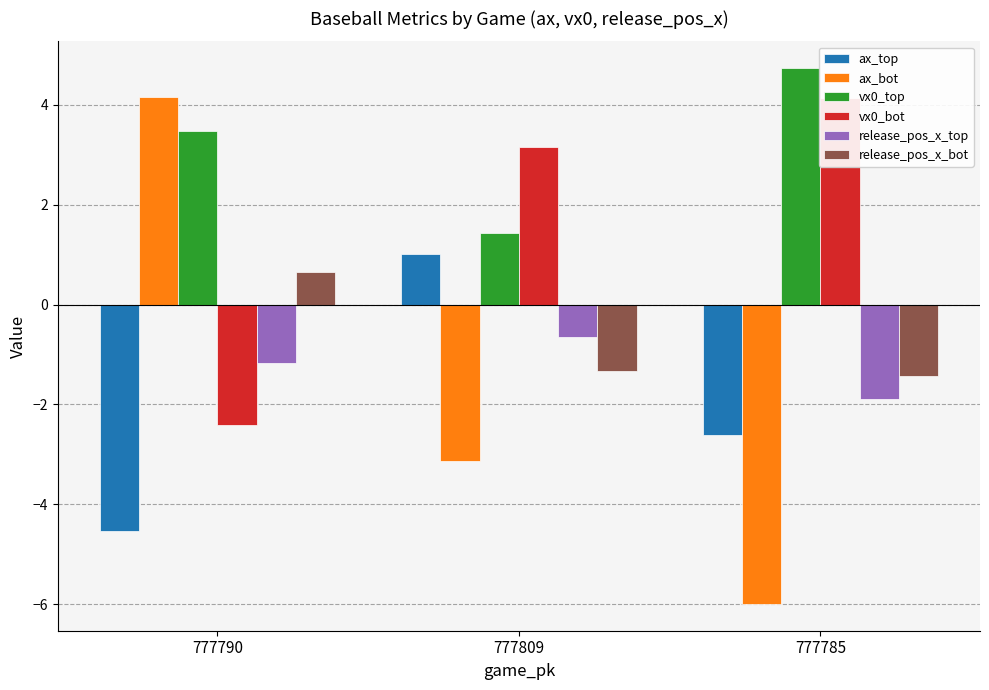

Which series has the widest spread of values?

ax_bot